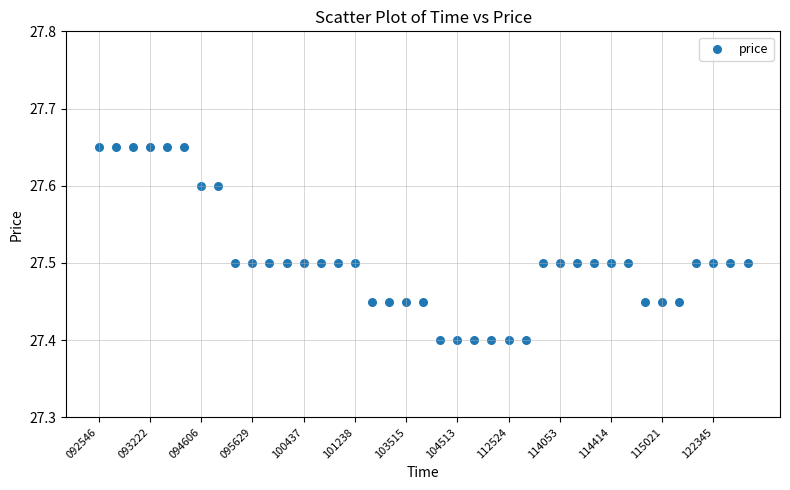

Count the number of points in this scatter plot.

39